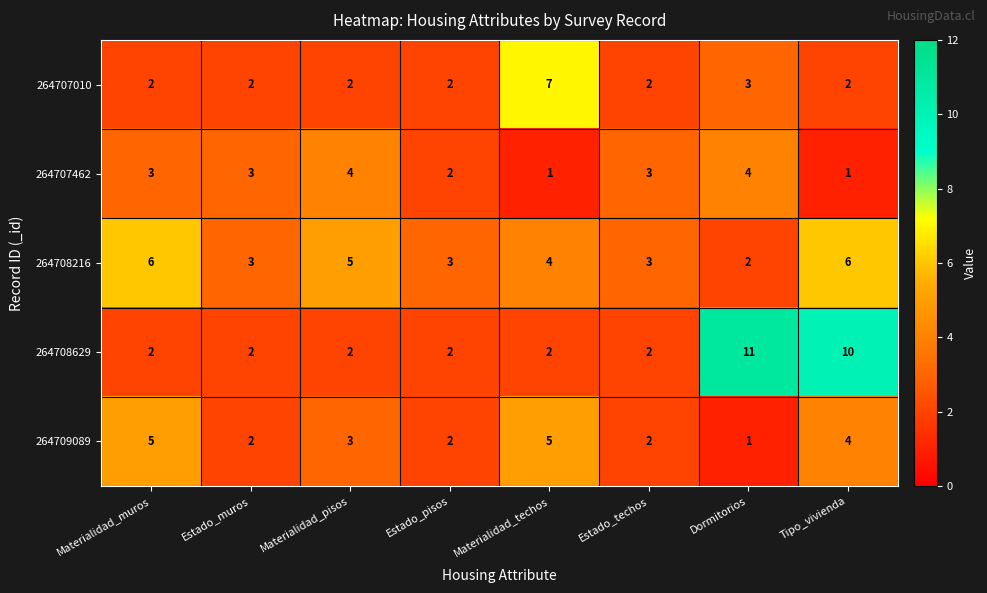

Which series changed the most between Estado_muros and Materialidad_pisos?

264708216